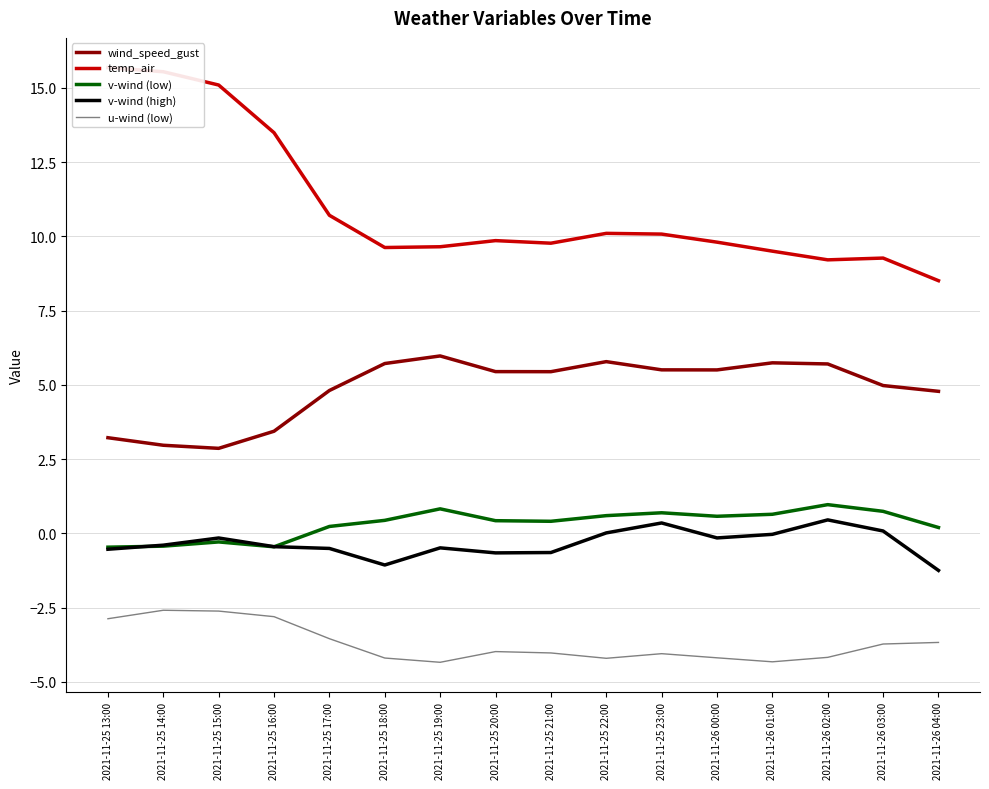

Does the chart display data point markers on the line(s)?

No